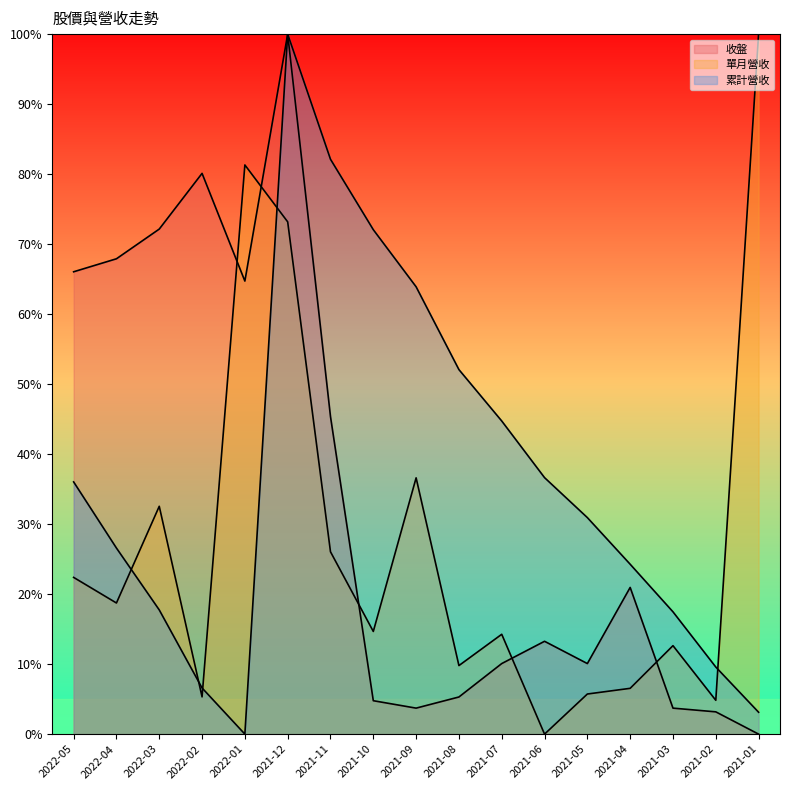

What is the sum of the 單月營收 values at 2021-03 and 2022-02?

18.0